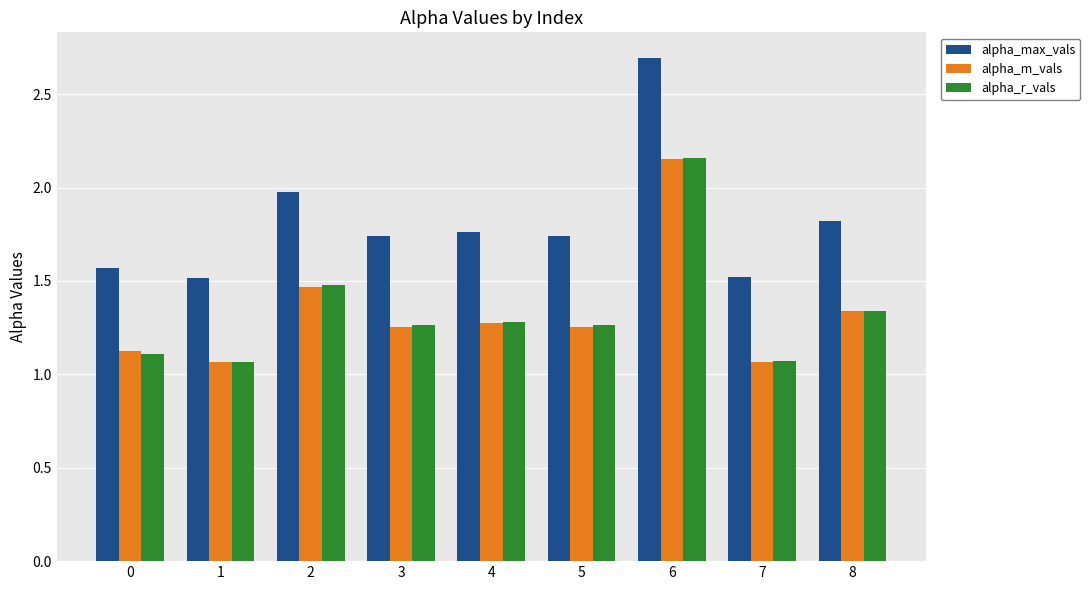

Is the value of alpha_m_vals at 7 greater than the value of alpha_max_vals at 1?

No